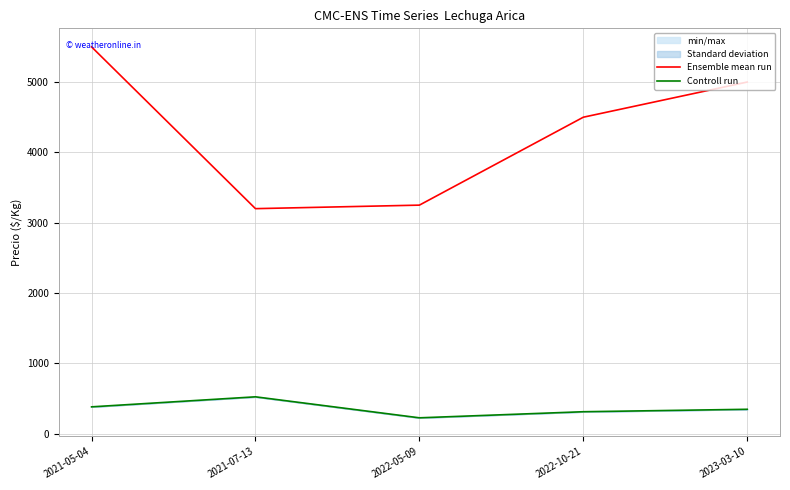

Reading left to right, what are all the values shown in this chart?

Ensemble mean run: 2021-05-04=5500.0	2021-07-13=3200.0	2022-05-09=3250.0	2022-10-21=4500.0	2023-03-10=5000.0
Controll run: 2021-05-04=382.0	2021-07-13=524.5	2022-05-09=226.0	2022-10-21=312.5	2023-03-10=347.2